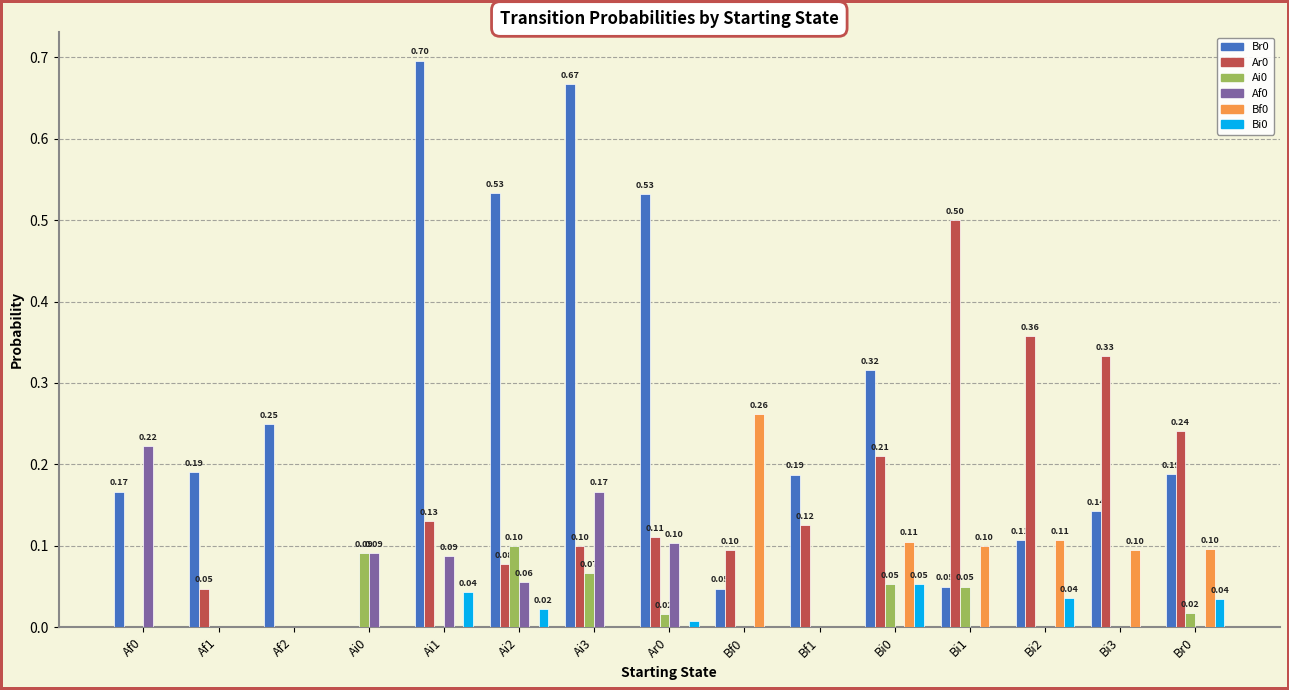

What is the total value across all series at Ai3?

1.0